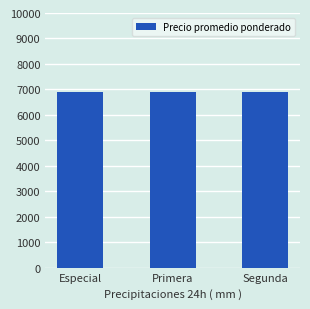

List the labels in order of Volumen value, largest first.

Especial, Primera, Segunda